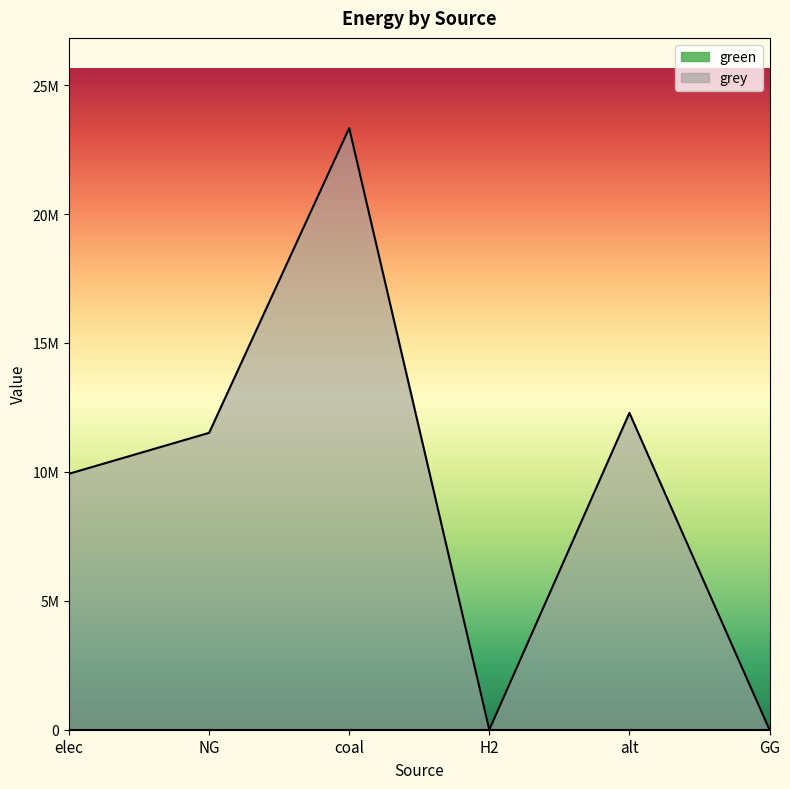

What position from the left is GG?

6